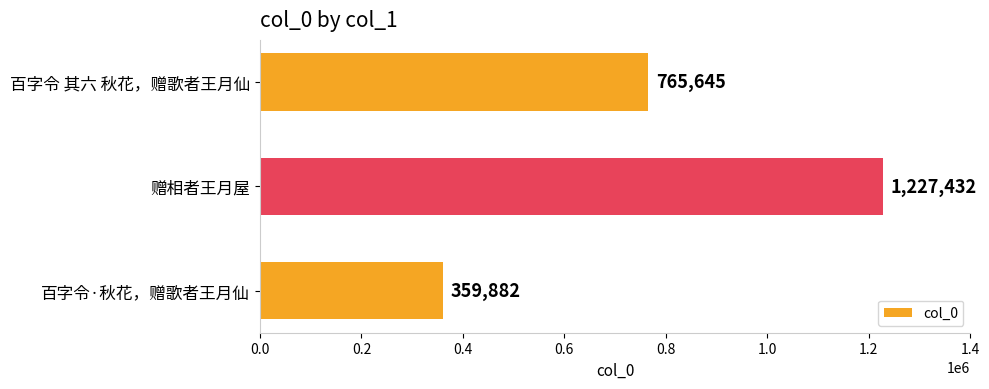

What is the difference between the values at 百字令·秋花，赠歌者王月仙 and 赠相者王月屋?

867550